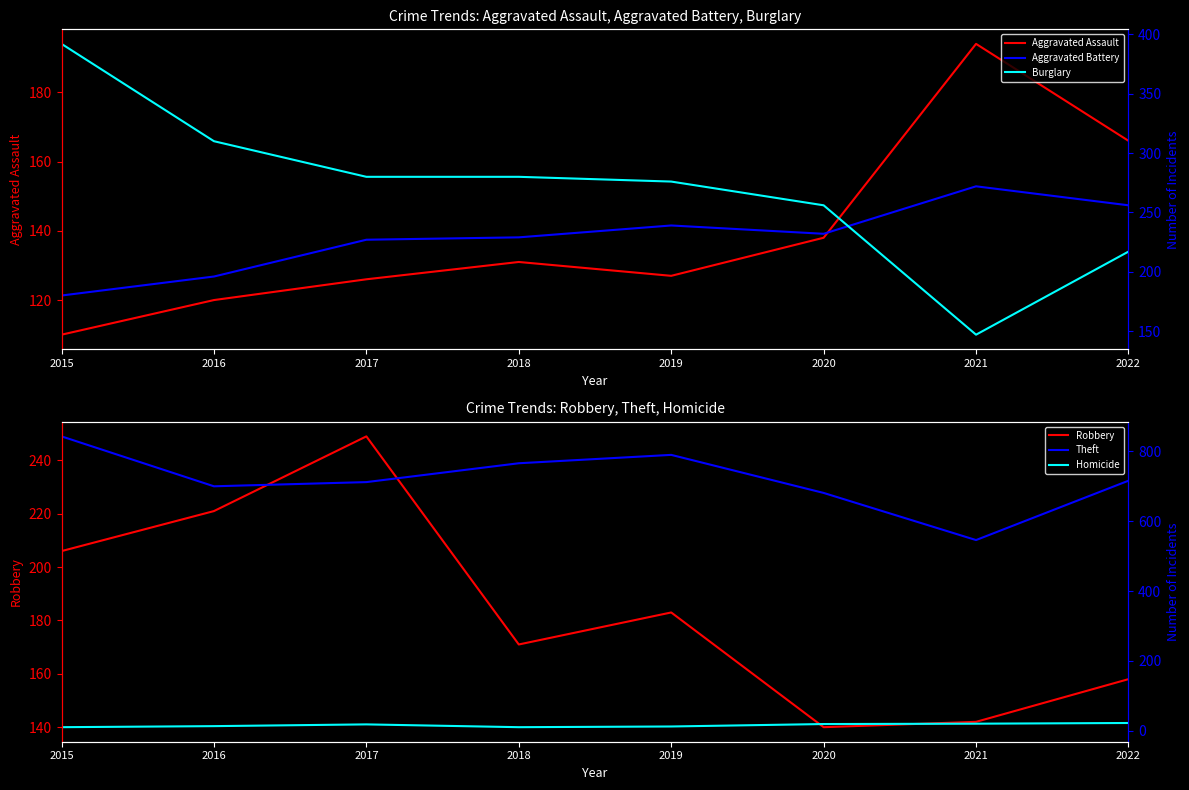

At which category does the chart reach its peak across all series?

2015